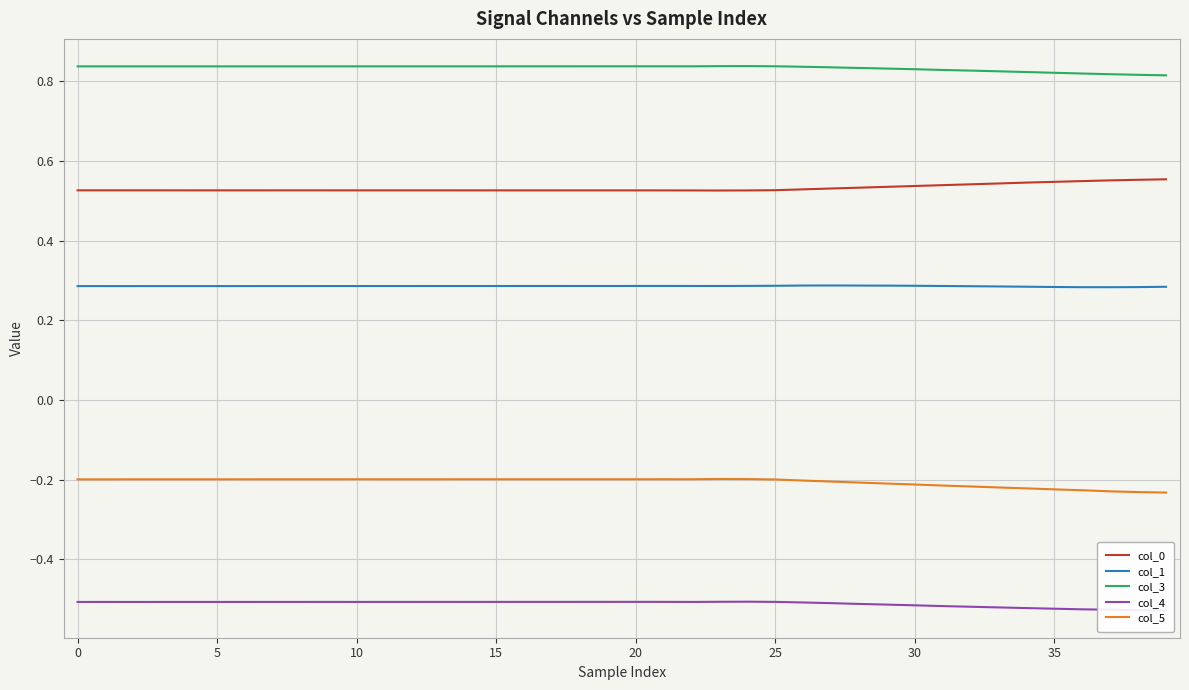

Does the chart display data point markers on the line(s)?

No